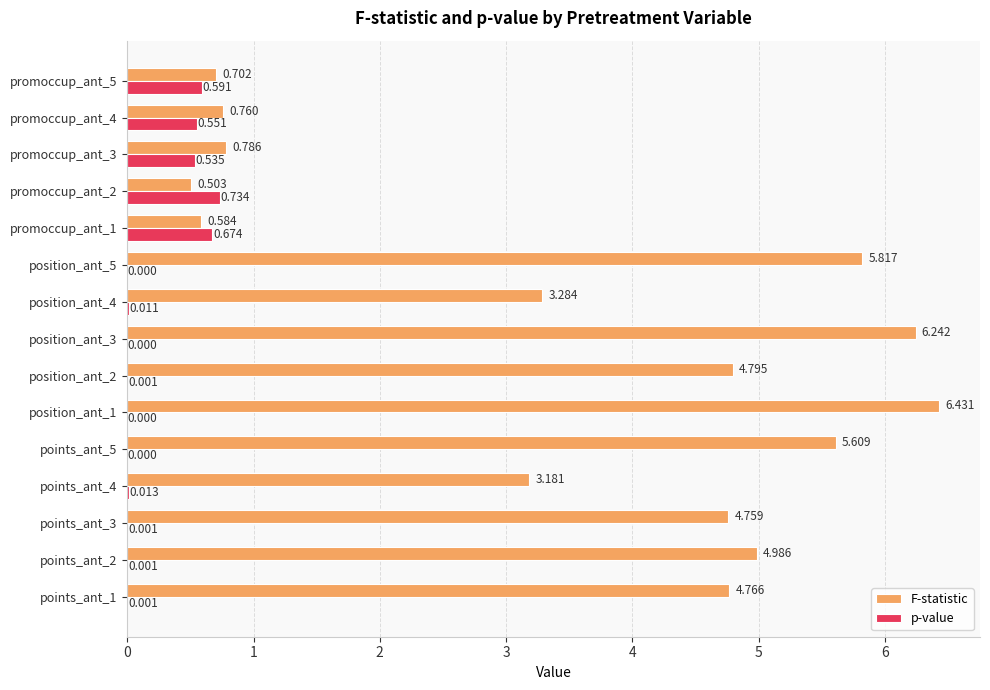

List the series in order of their overall mean, lowest first.

p-value, F-statistic